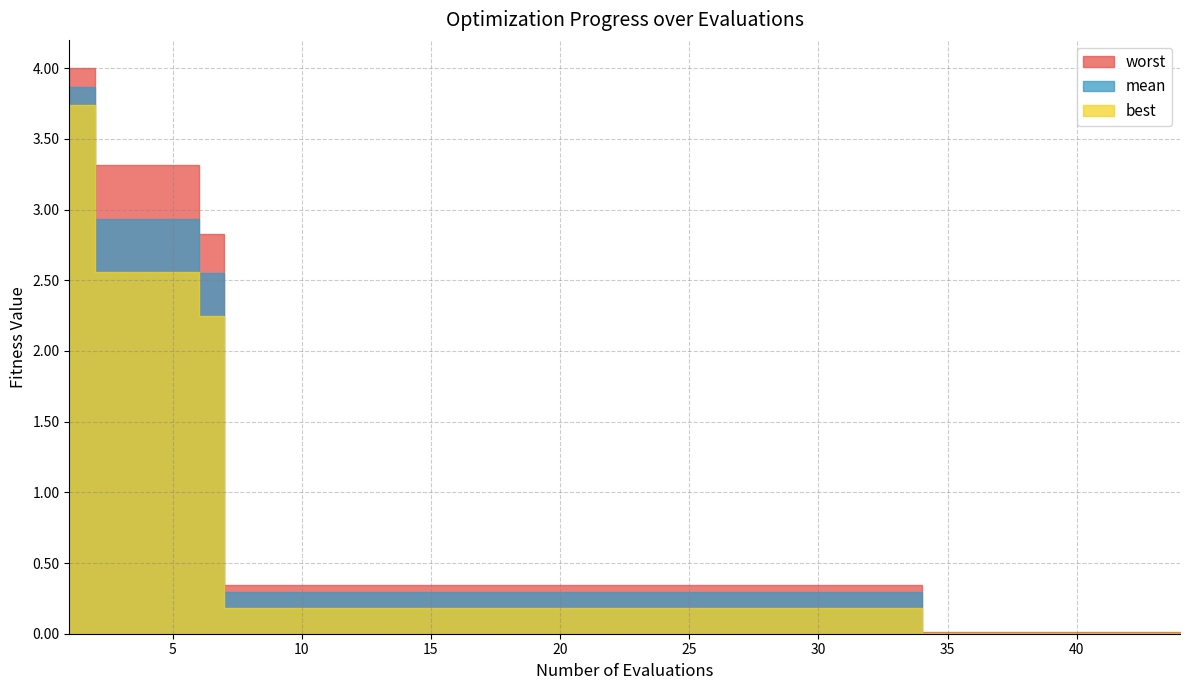

True or false: mean has more than 2 interior local peaks.

False